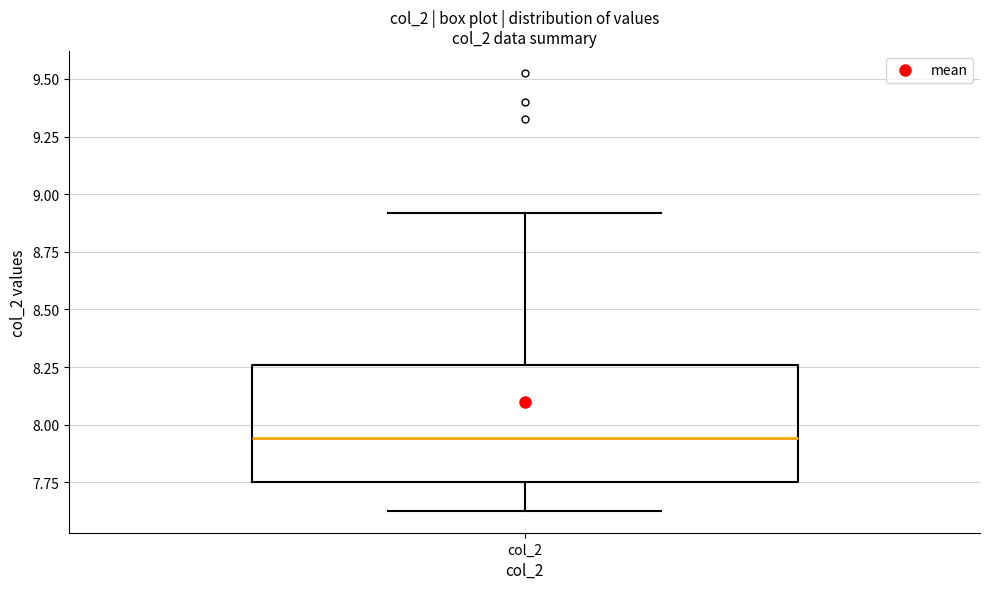

Read this box plot against the y-axis: the position of the median line, the range covered by the box, and the ends of both whiskers. The values are not printed on the chart, so give them approximately, as read against the axis.

median 7.95, box 7.75 to 8.25, whiskers 7.65 to 8.90